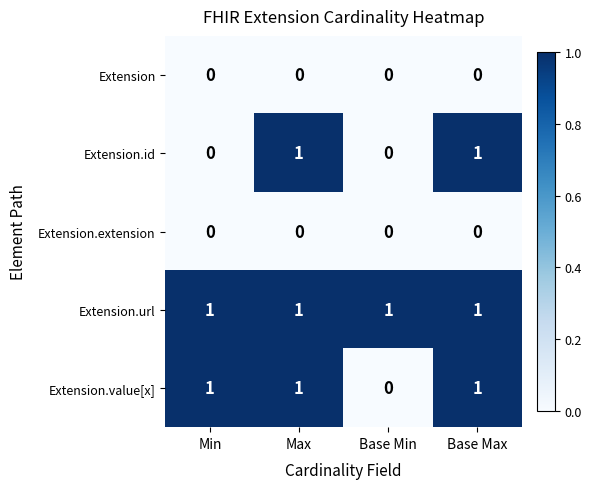

At how many categories does at least one series exceed 0?

4